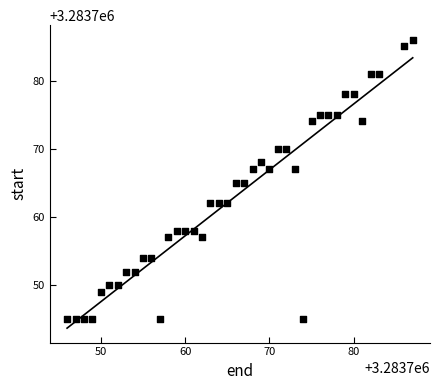

What is the range of X values (max minus min)?

41